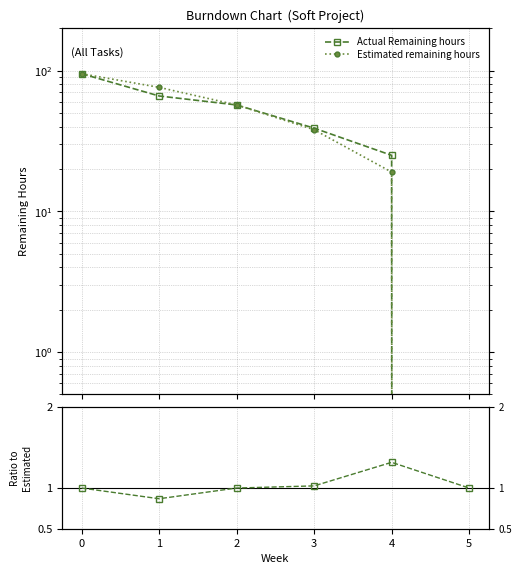

How many values in Estimated remaining hours are above zero?

5